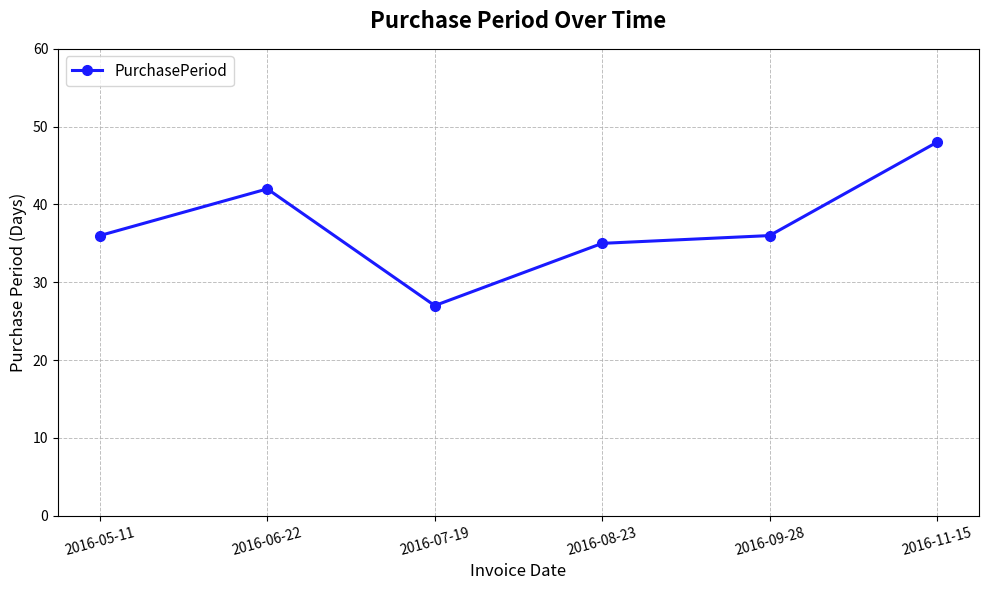

At which category does the chart reach its minimum across all series?

2016-07-19